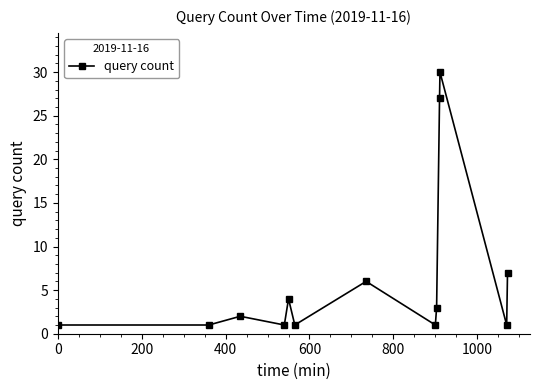

What is the difference between the second highest and second lowest values?

26